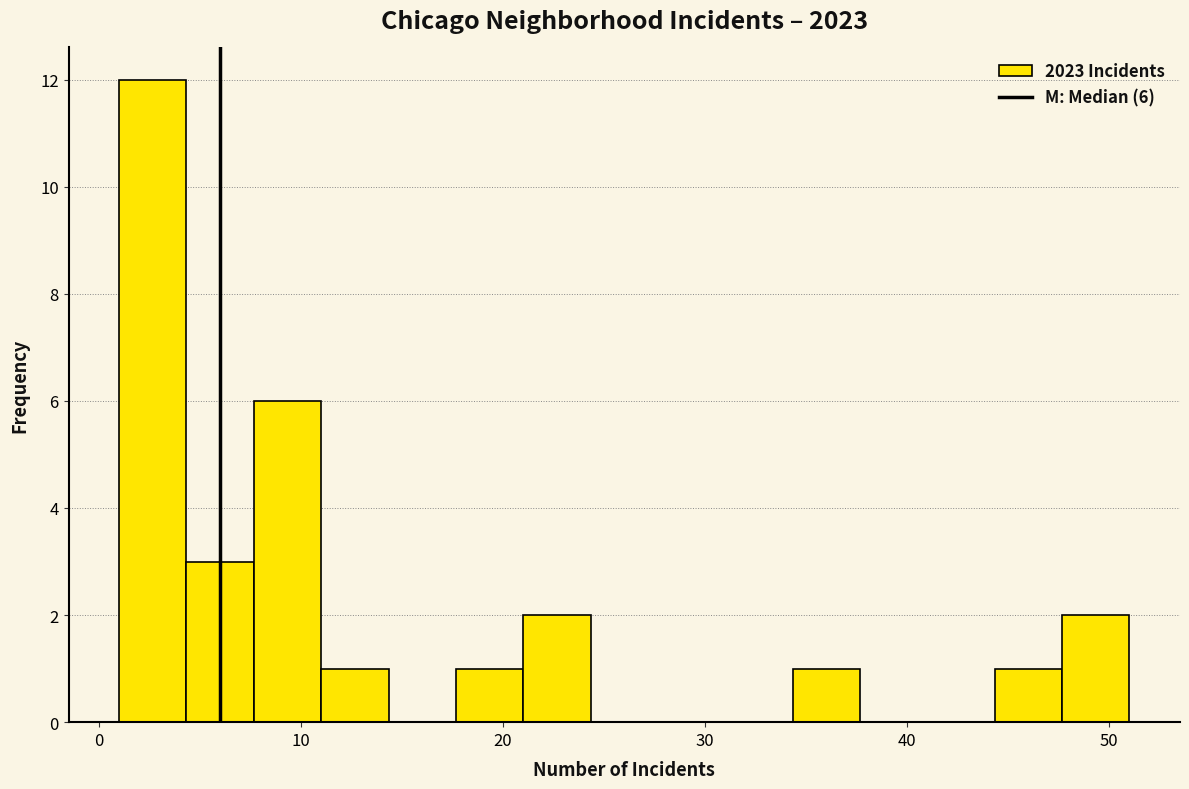

Around what value on the x-axis is the tallest bar? Give the approximate position of its centre, as read against the axis.

3